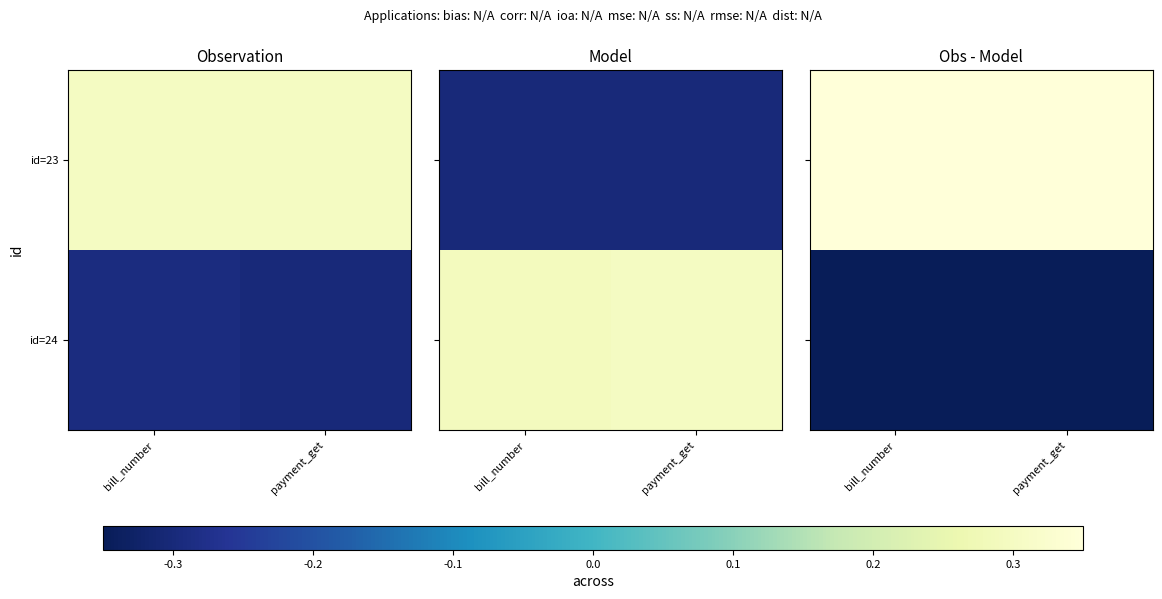

How many distinct data groups are displayed?

2